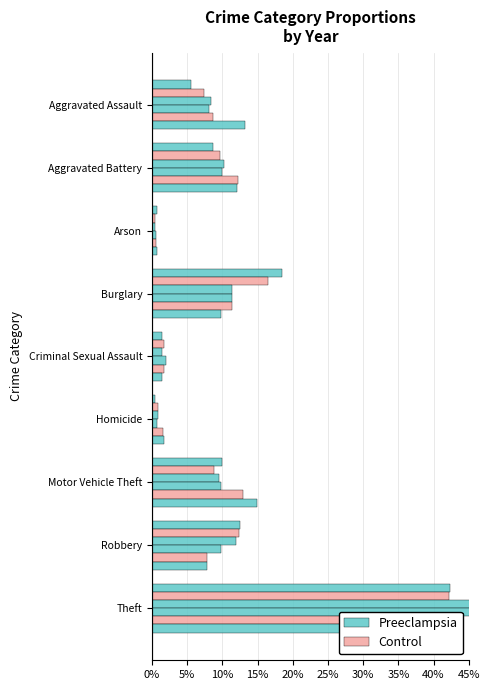

Between Arson and Burglary, which series saw the biggest shift?

Preeclampsia